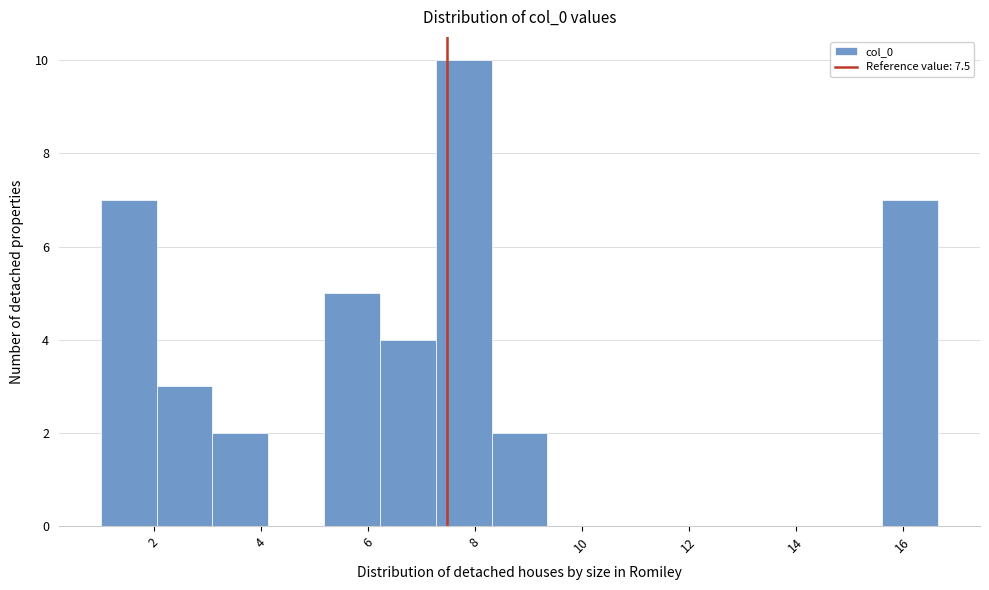

Which range on the x-axis has the tallest bar?

7.2 to 8.4